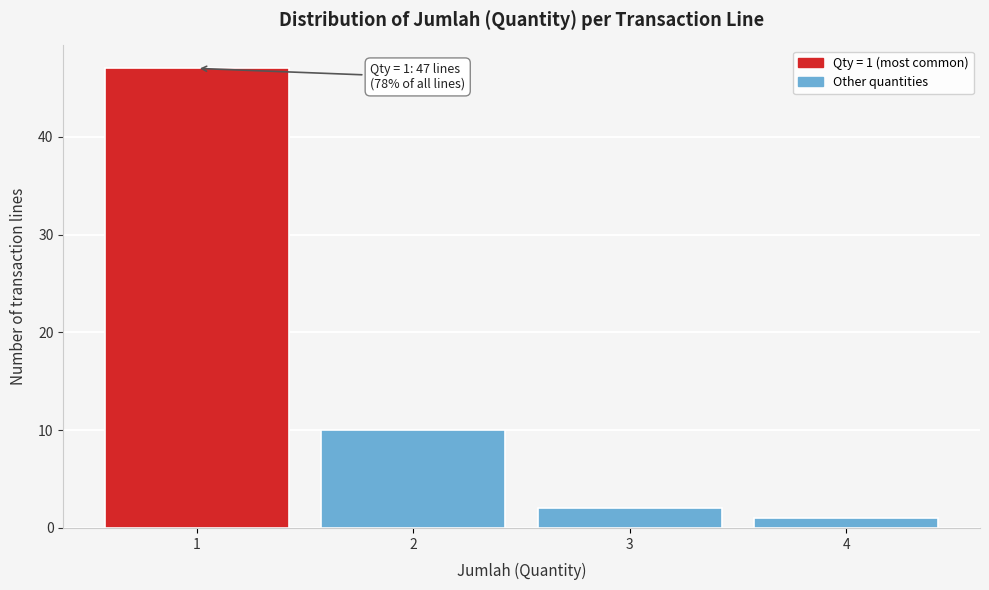

Which range on the x-axis has the tallest bar?

0.5 to 1.5